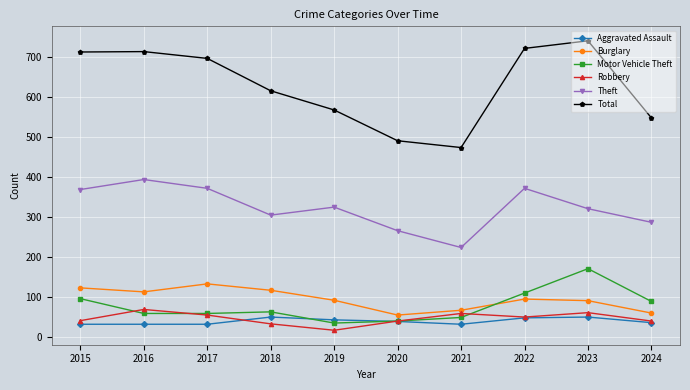

Is this an area chart (filled region under the line)?

No